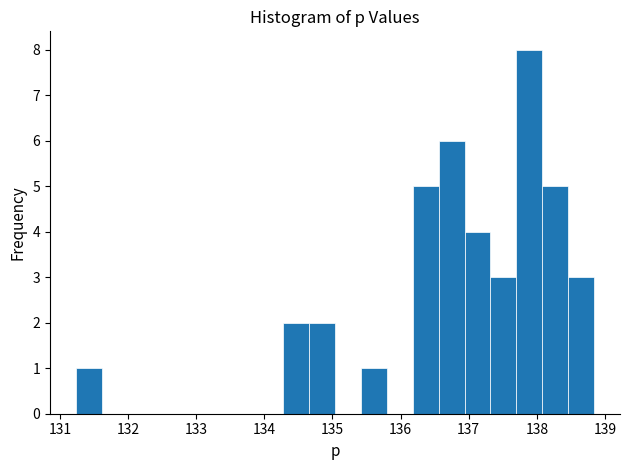

Read against the x-axis, roughly where is the centre of the tallest bar?

137.9